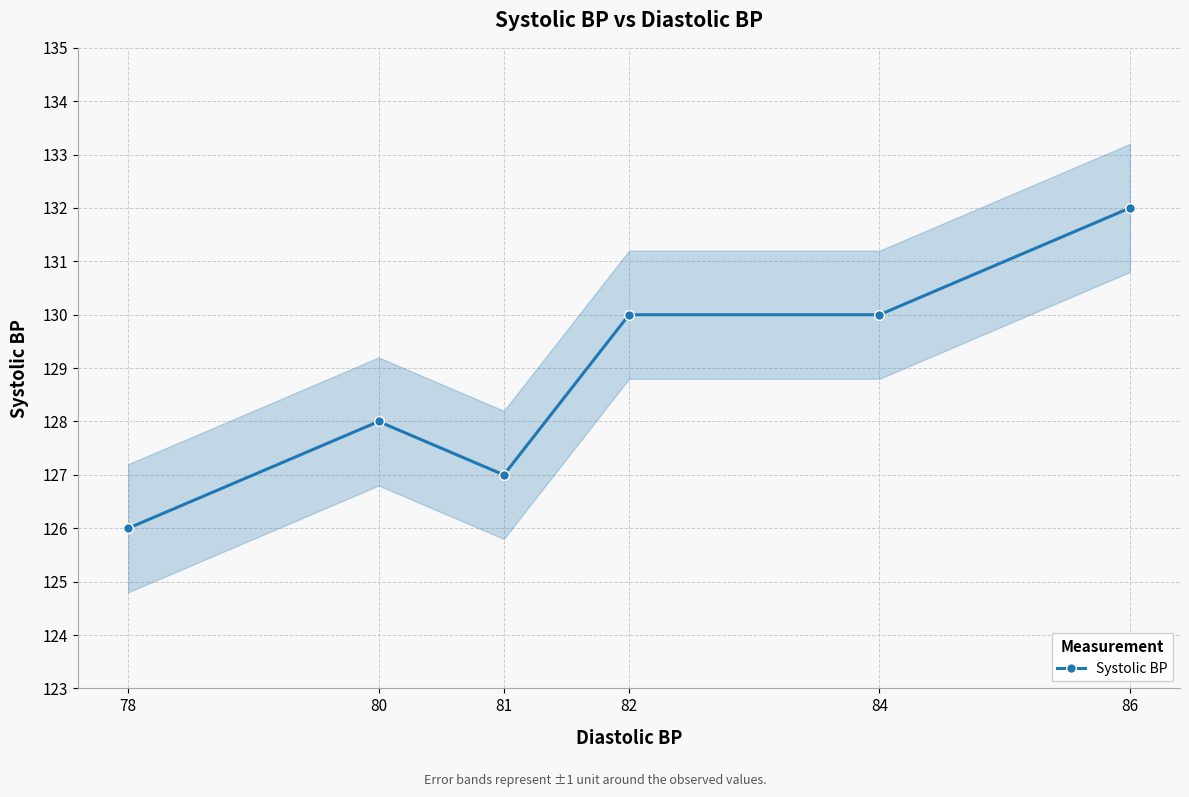

True or false: the data has more than 1 interior local peaks.

False